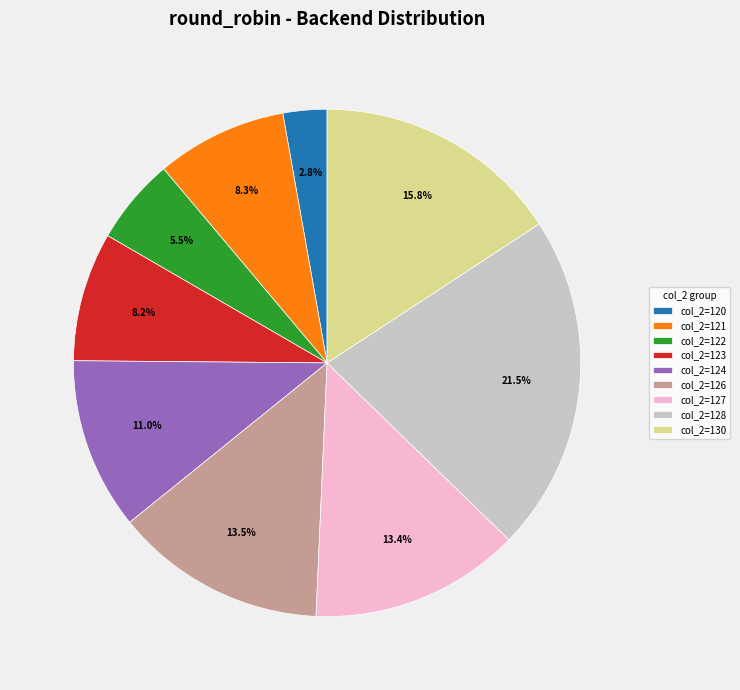

Do col_2=122 and col_2=121 together represent more than half of the pie?

No